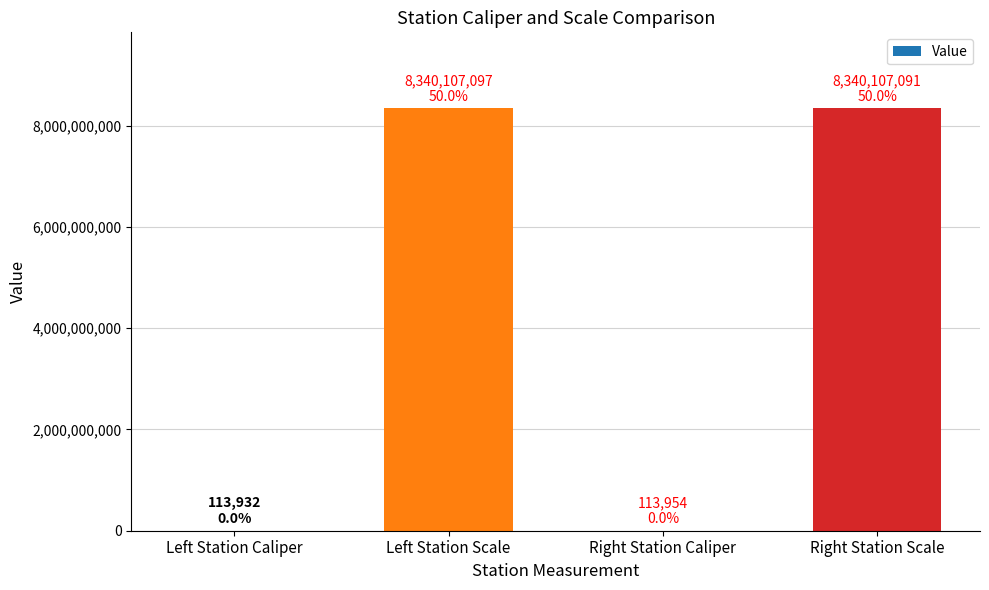

What is the change in value from Left Station Caliper to Right Station Caliper?

+22